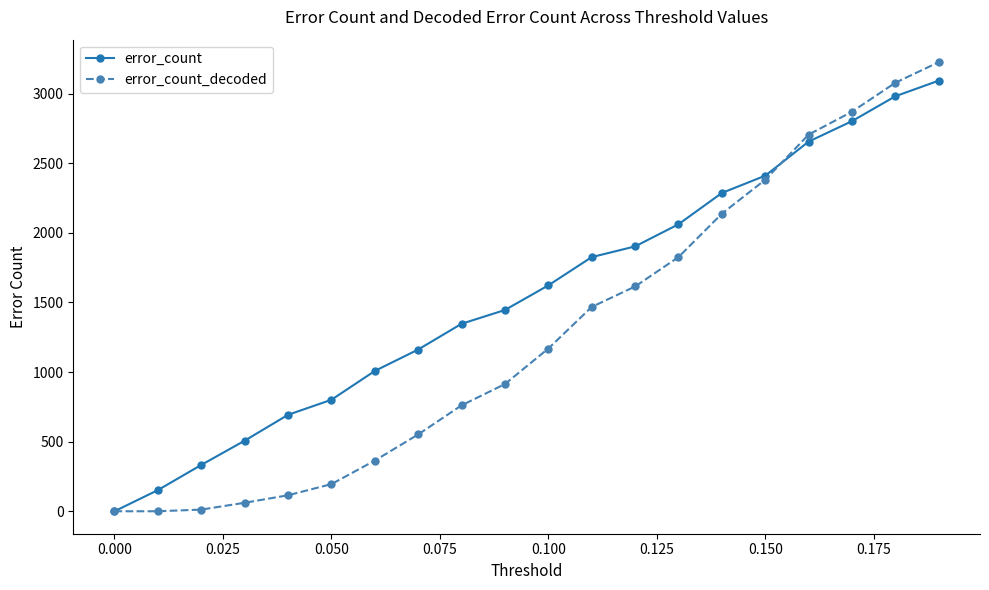

Rank the series by their average value, from lowest to highest.

error_count_decoded, error_count